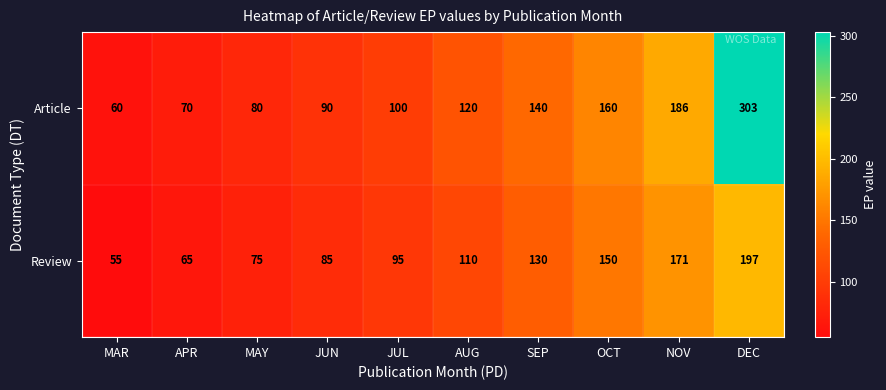

How many data points in Review are less than 110?

5